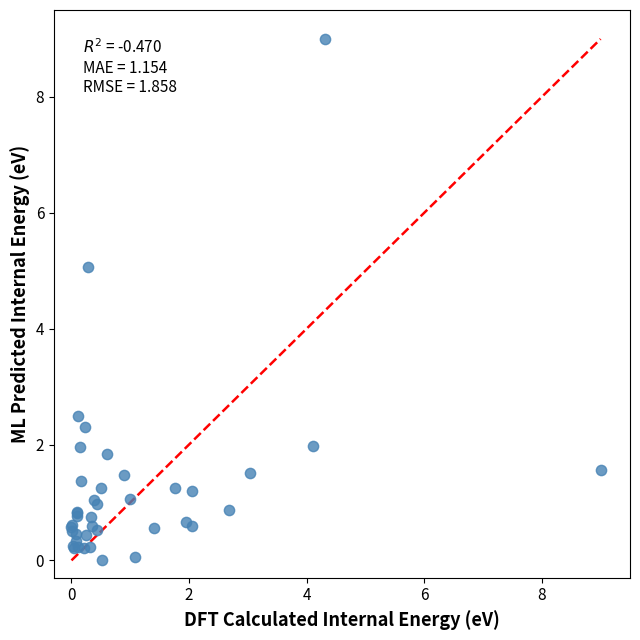

What Y value in the scatter plot is closest to 4?

5.1